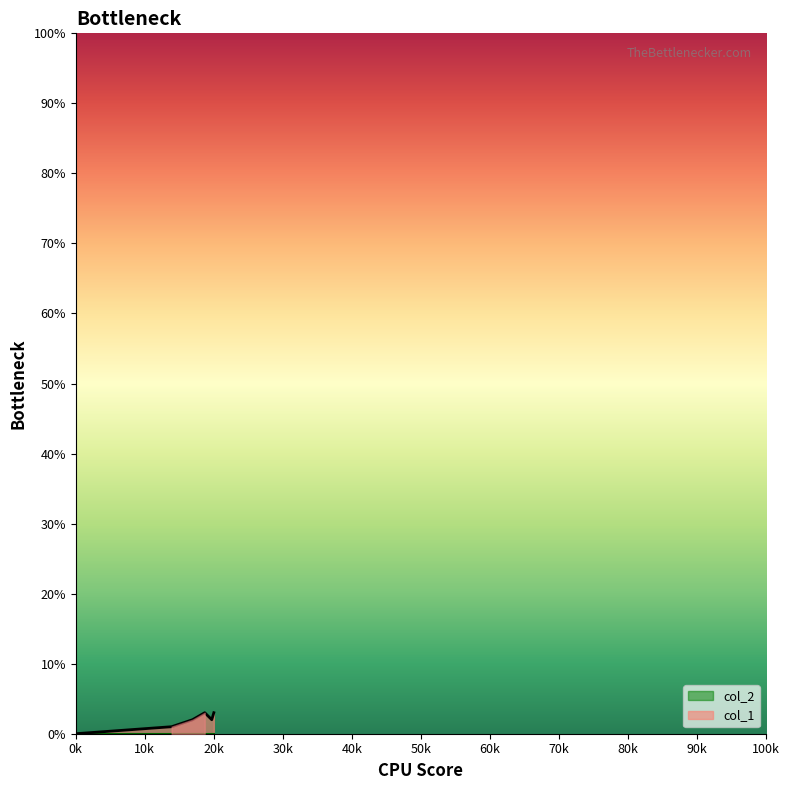

The col_1 series shows 0 at 0k. True or false?

True